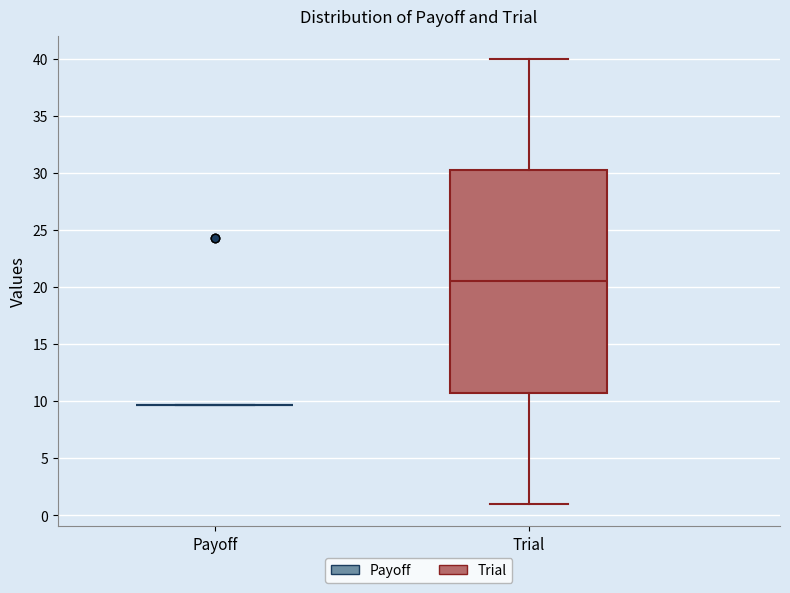

Reading left to right, read every box against the y-axis: the position of its median line, the range the box covers, and the ends of its whiskers. The values are not printed on the chart, so give them approximately, as read against the axis.

Payoff: box collapsed to a line at 9.5, whiskers 9.5 to 9.5
Trial: median 20.5, box 11.0 to 30.5, whiskers 1.0 to 40.0